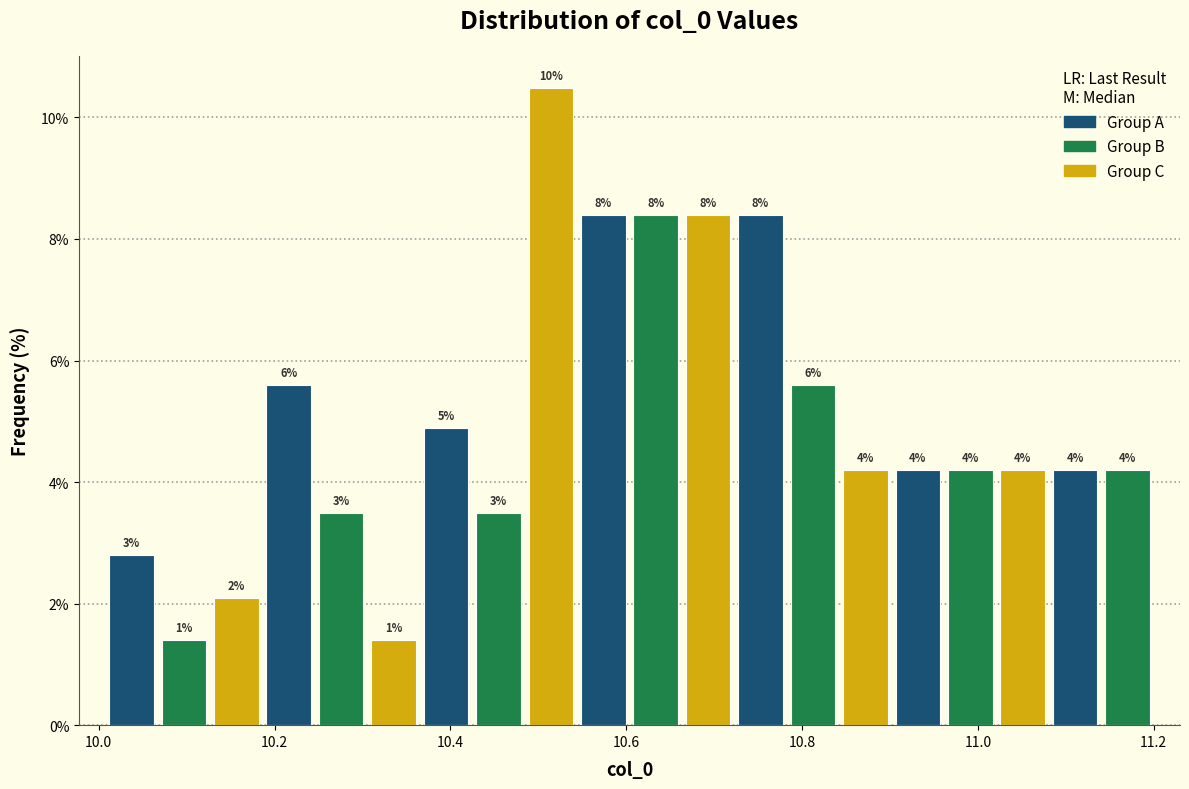

Around what value on the x-axis is the tallest bar? Give the approximate position of its centre, as read against the axis.

10.52